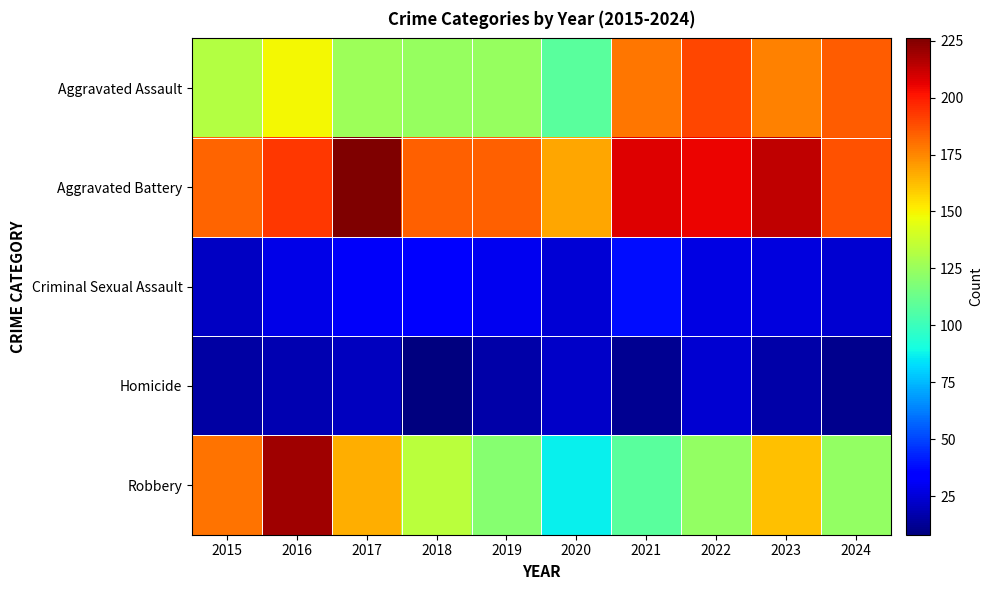

What is the spread (max minus min) of values at 2024?

176